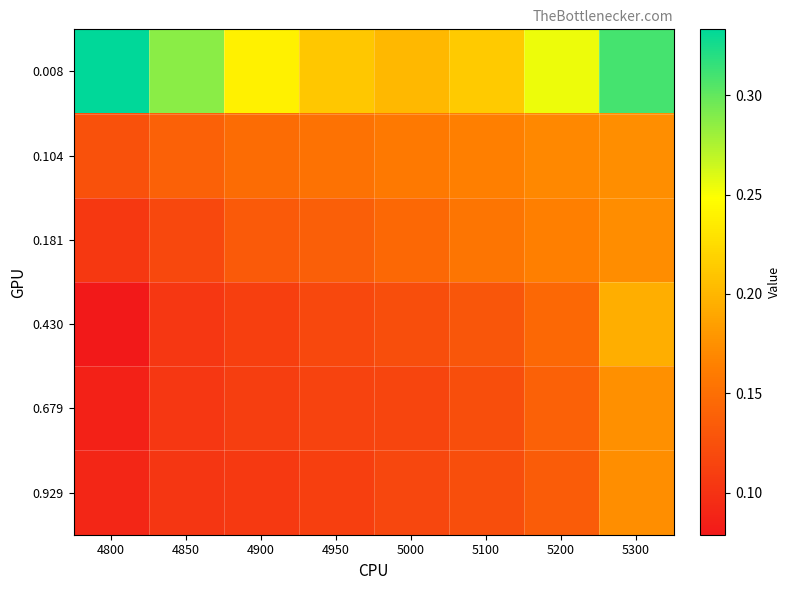

Reading left to right, extract all data points from this chart.

0.008: 4800=0.3	4850=0.3	4900=0.2	4950=0.2	5000=0.2	5100=0.2	5200=0.3	5300=0.3
0.104: 4800=0.1	4850=0.1	4900=0.1	4950=0.2	5000=0.2	5100=0.2	5200=0.2	5300=0.2
0.181: 4800=0.1	4850=0.1	4900=0.1	4950=0.1	5000=0.1	5100=0.2	5200=0.2	5300=0.2
0.430: 4800=0.1	4850=0.1	4900=0.1	4950=0.1	5000=0.1	5100=0.1	5200=0.1	5300=0.2
0.679: 4800=0.1	4850=0.1	4900=0.1	4950=0.1	5000=0.1	5100=0.1	5200=0.1	5300=0.2
0.929: 4800=0.1	4850=0.1	4900=0.1	4950=0.1	5000=0.1	5100=0.1	5200=0.1	5300=0.2